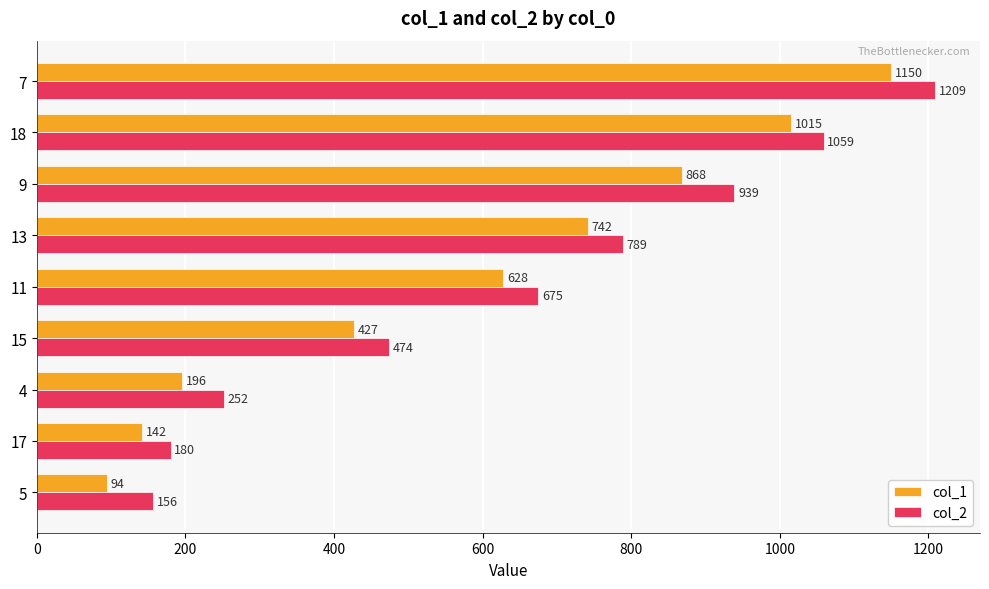

The col_1 series shows 427 at 15. True or false?

True